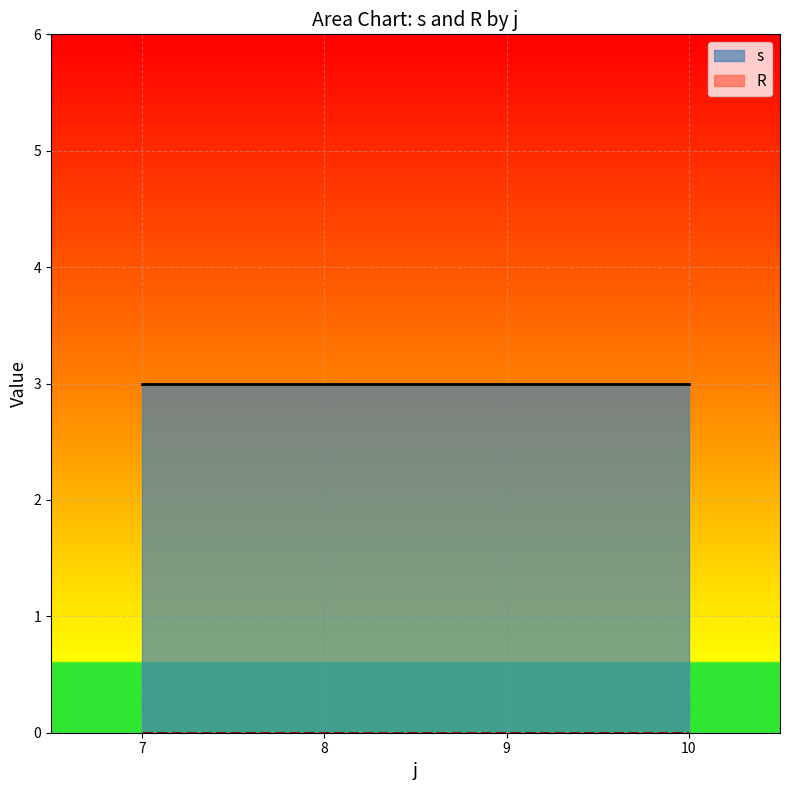

At which category is the sum across all series the highest?

7